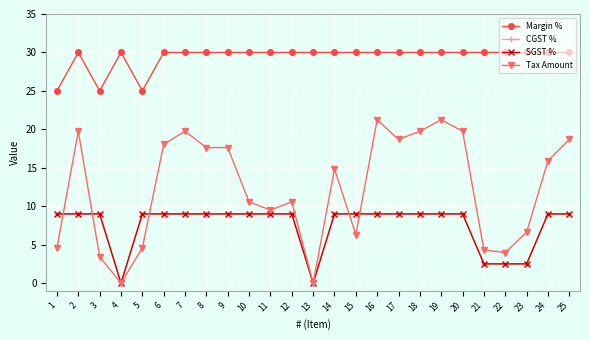

Is this an area chart (filled region under the line)?

No